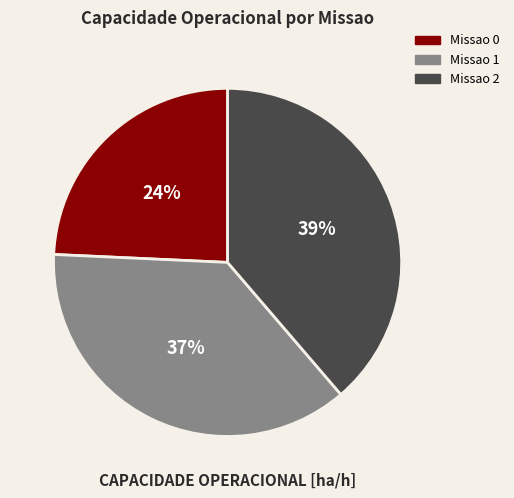

To the nearest percent, what is the average slice percentage?

33%